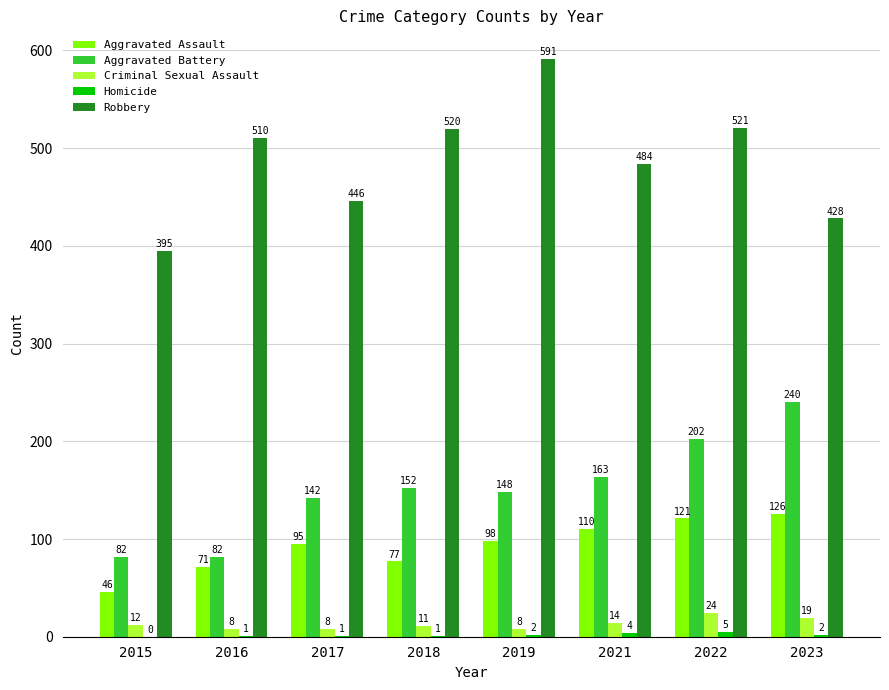

What is the sum of all Aggravated Battery values?

1211